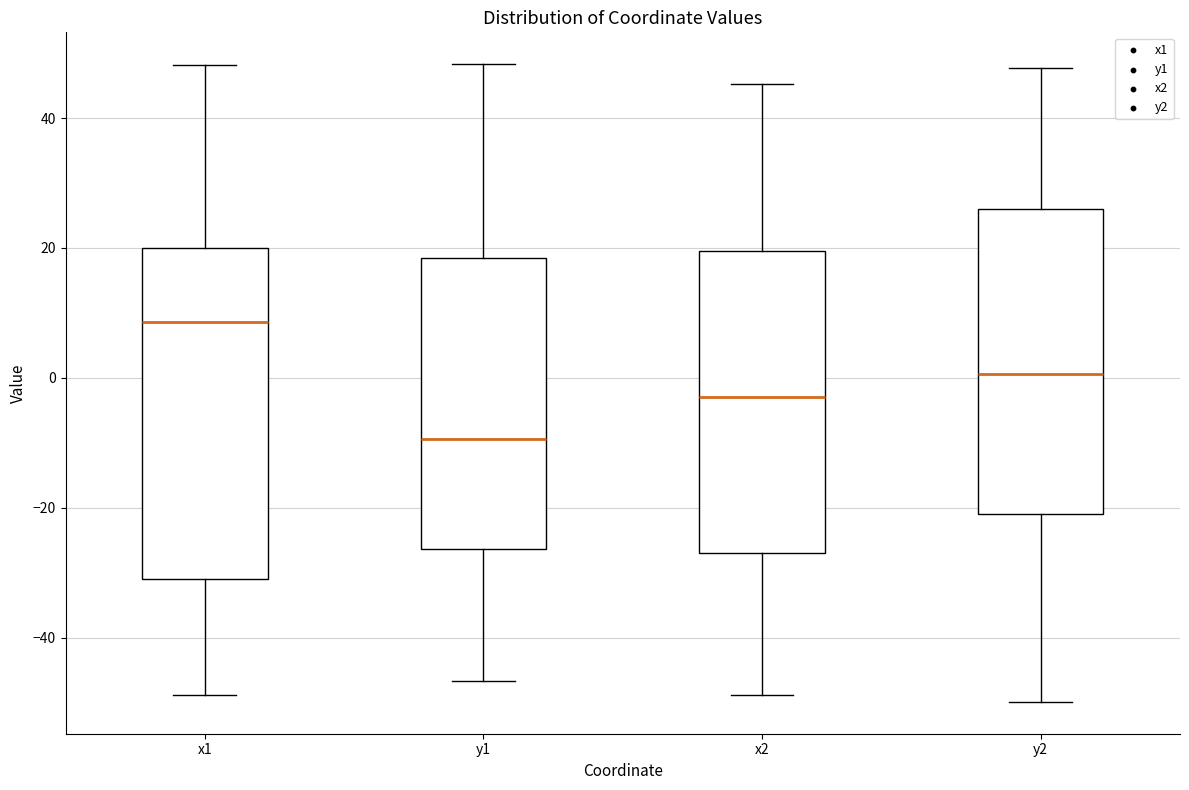

Which box's median line is the lowest?

y1